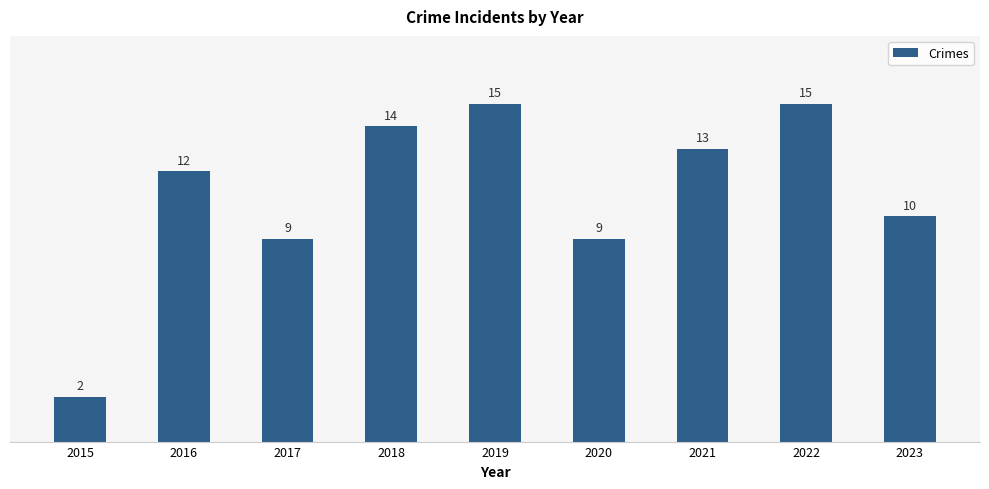

Reading left to right, list all the values displayed in this chart.

2015=2	2016=12	2017=9	2018=14	2019=15	2020=9	2021=13	2022=15	2023=10